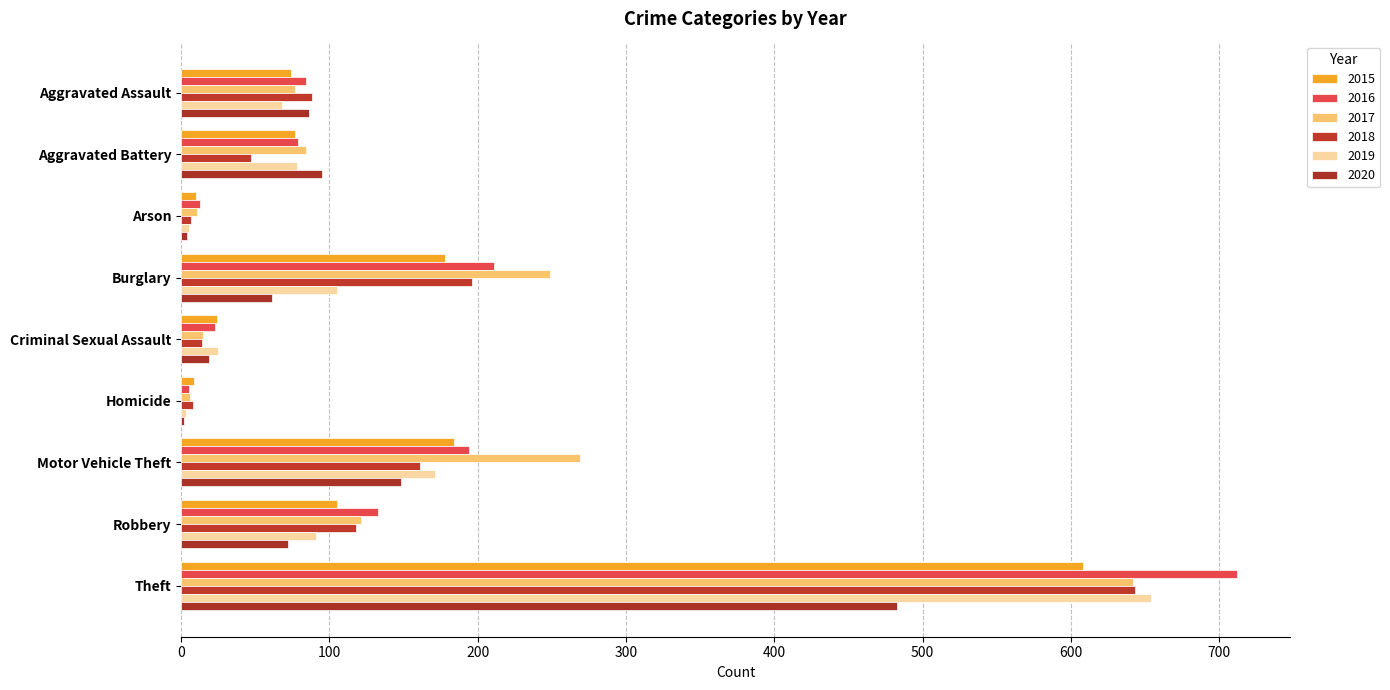

At how many categories does at least one series exceed 605?

1